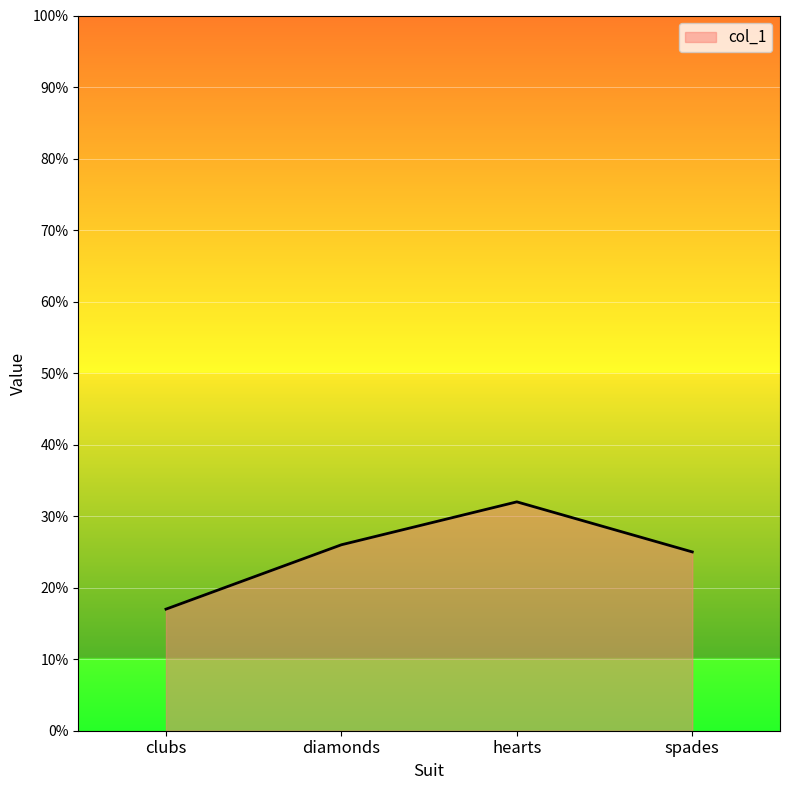

Does the chart have visible grid lines?

Yes